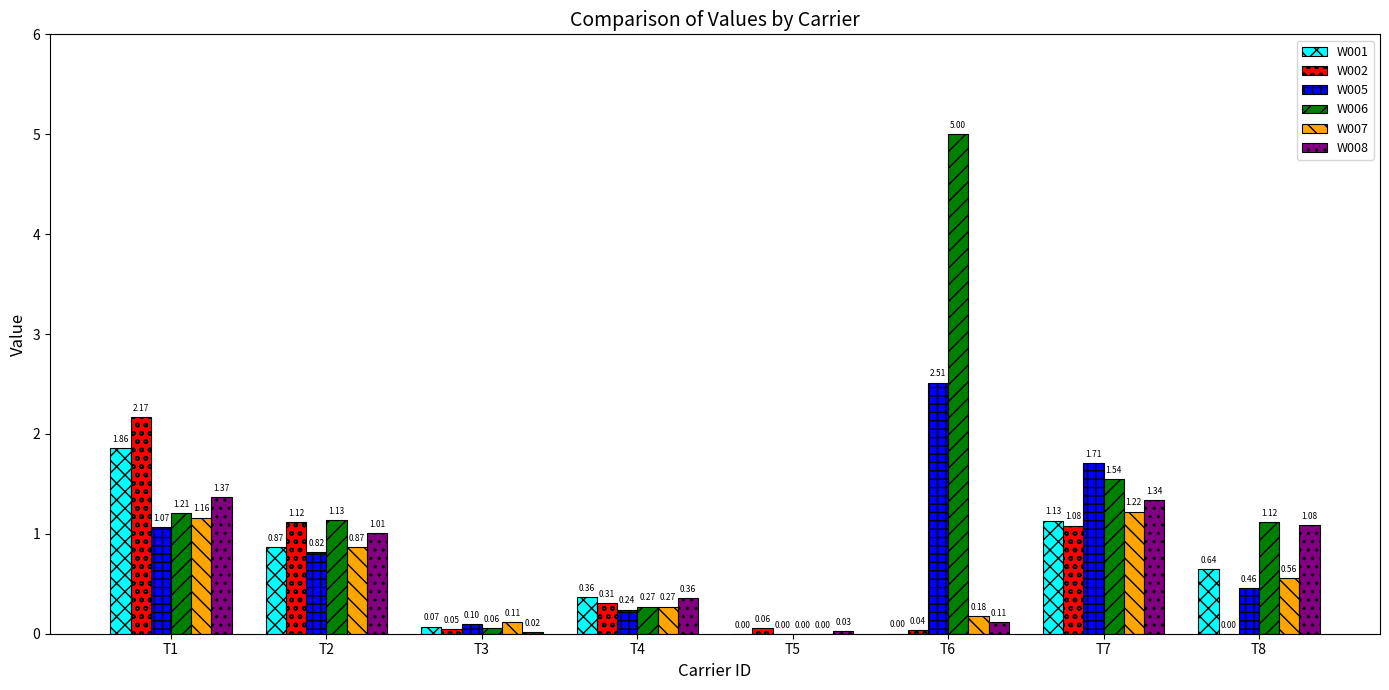

Which series has the largest total across all categories?

W006